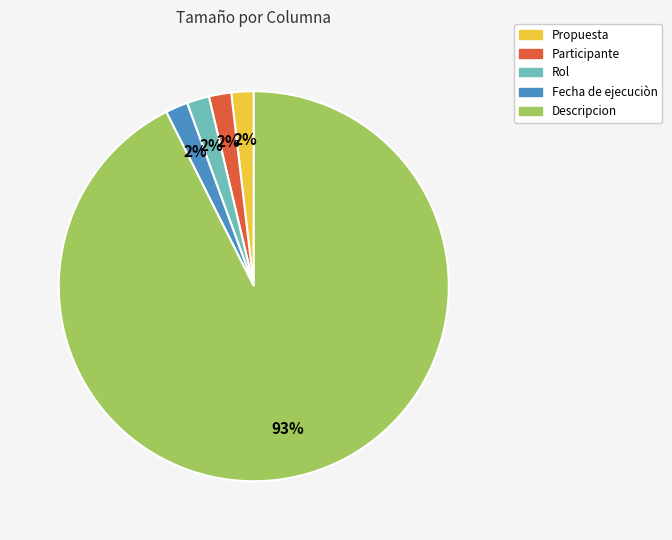

Combined, do Participante and Propuesta account for over 50%?

No